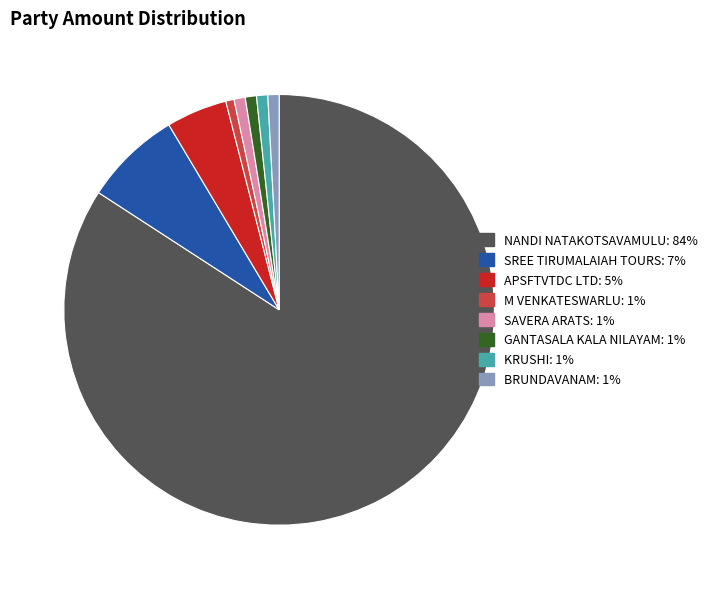

Is there any slice that represents more than half of the pie?

Yes